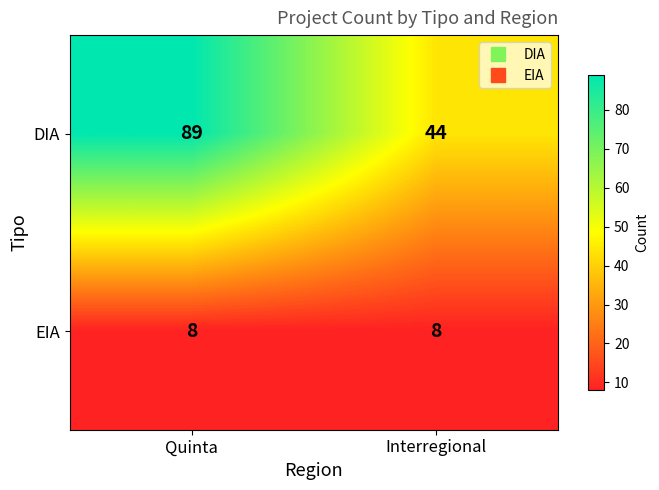

What is the minimum value shown in the chart?

8